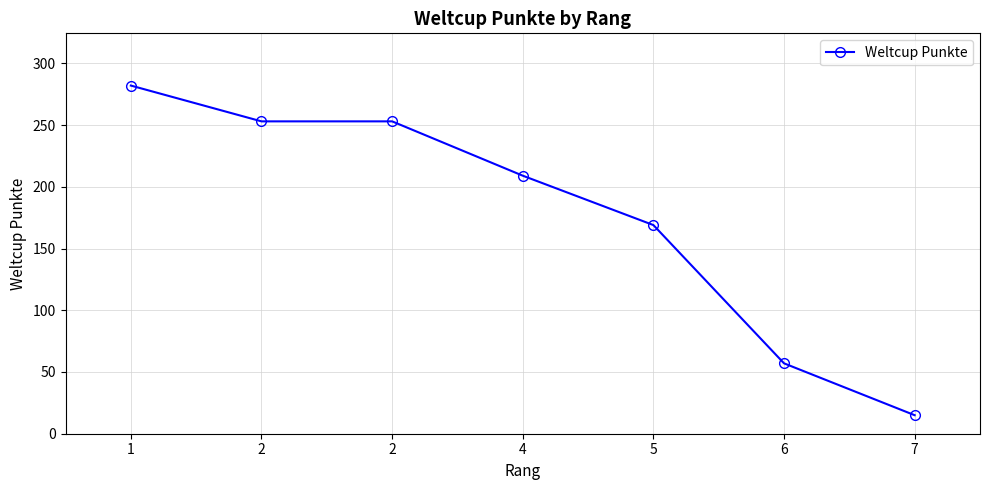

The chart shows a value of 9 at 7. True or false?

False